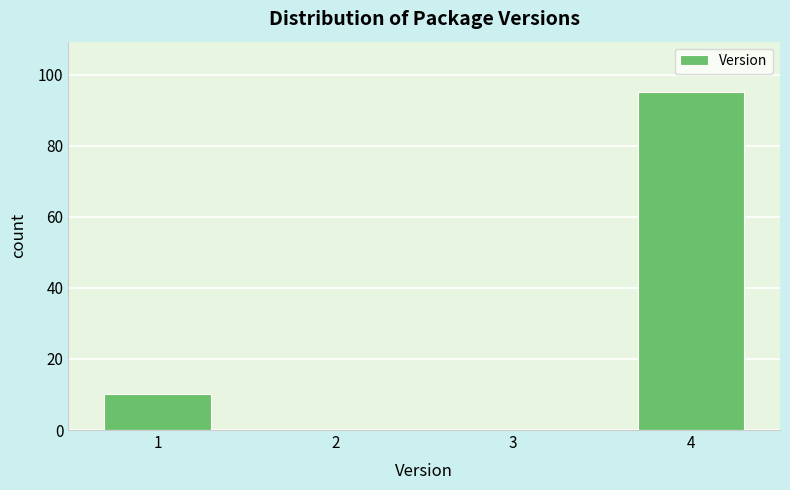

Reading left to right, what are all the values shown in this chart?

1=10	2=0	3=0	4=95